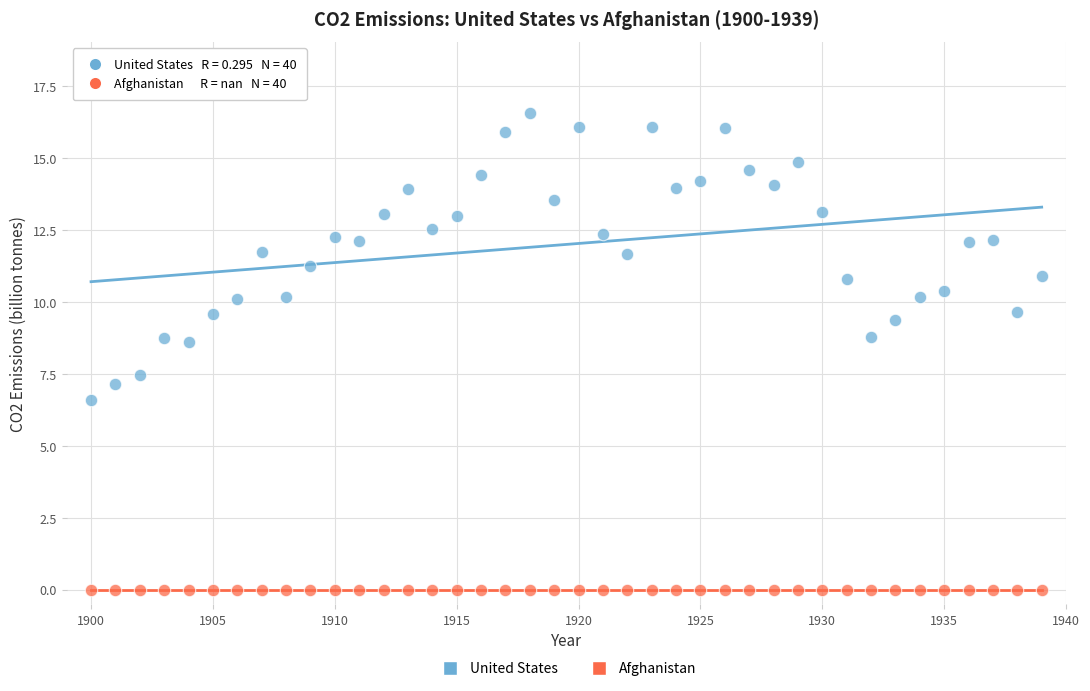

Which series reaches the maximum Y coordinate?

United States